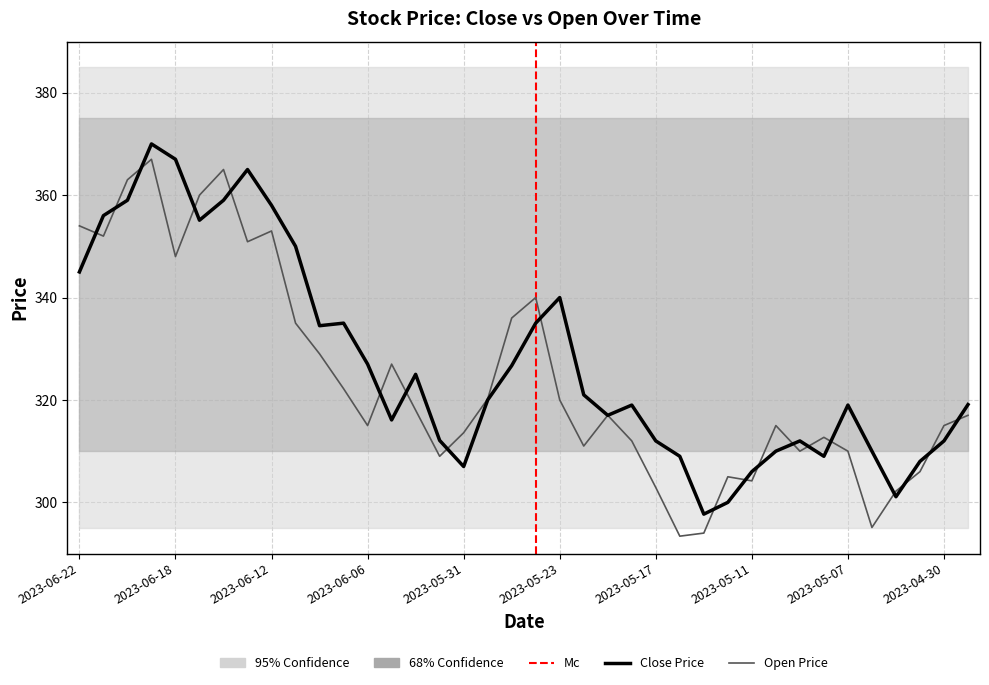

Is it true that Close equals 408.2 at 2023-05-16?

False